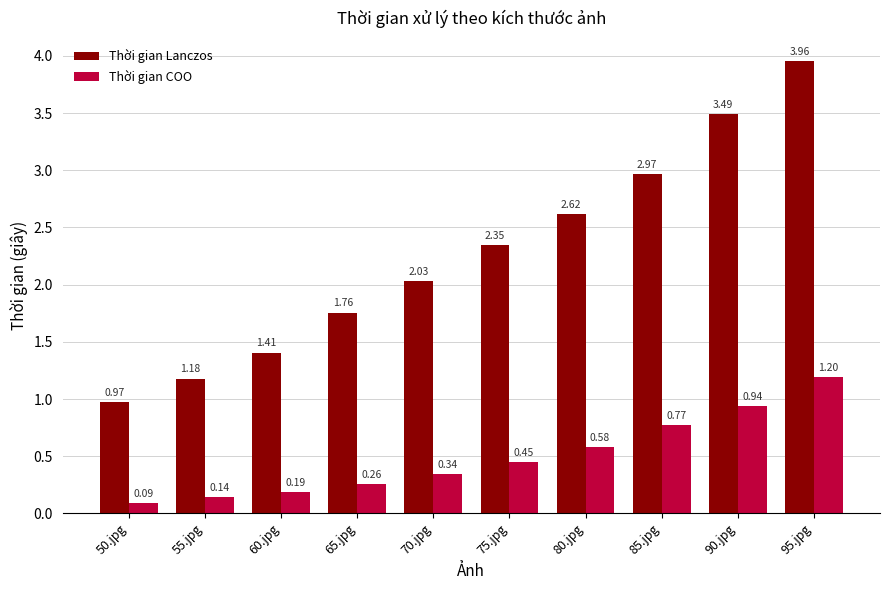

At which category is the sum across all series the highest?

95.jpg